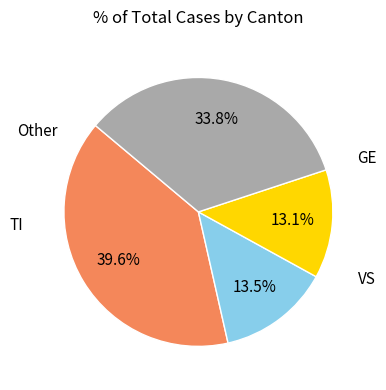

Count the number of slices in the pie.

4